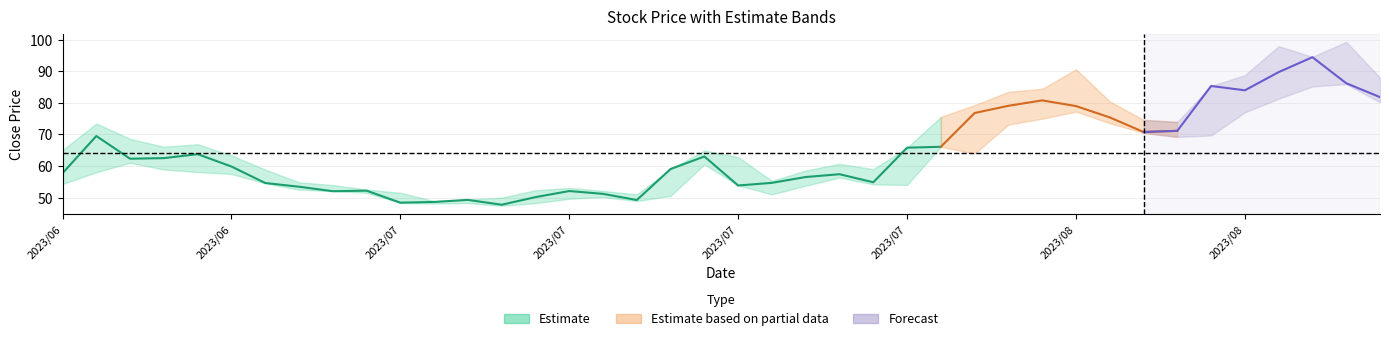

True or false: low and close intersect in this chart.

False